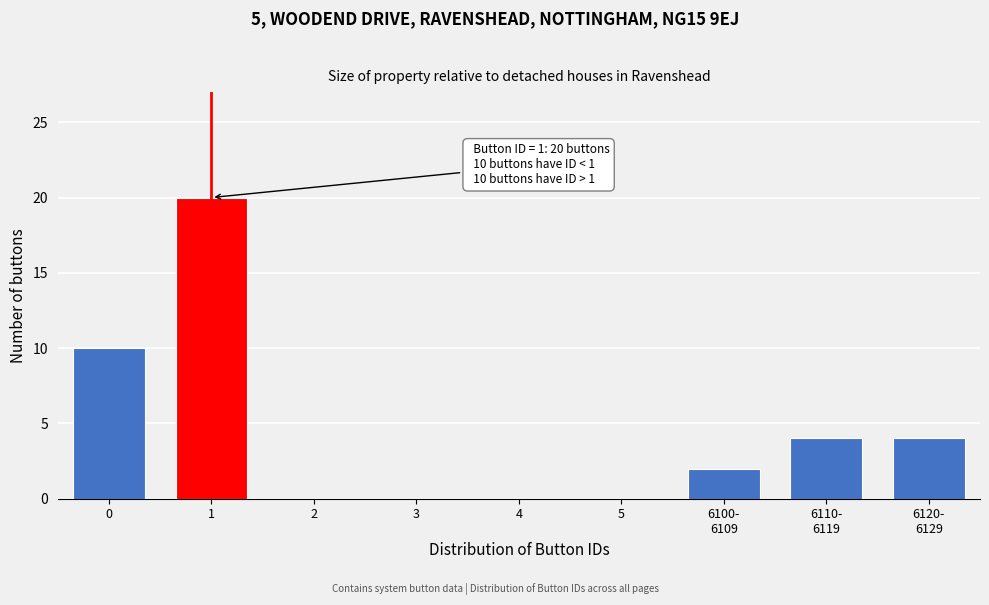

The chart shows a value of 10 at 0. True or false?

True